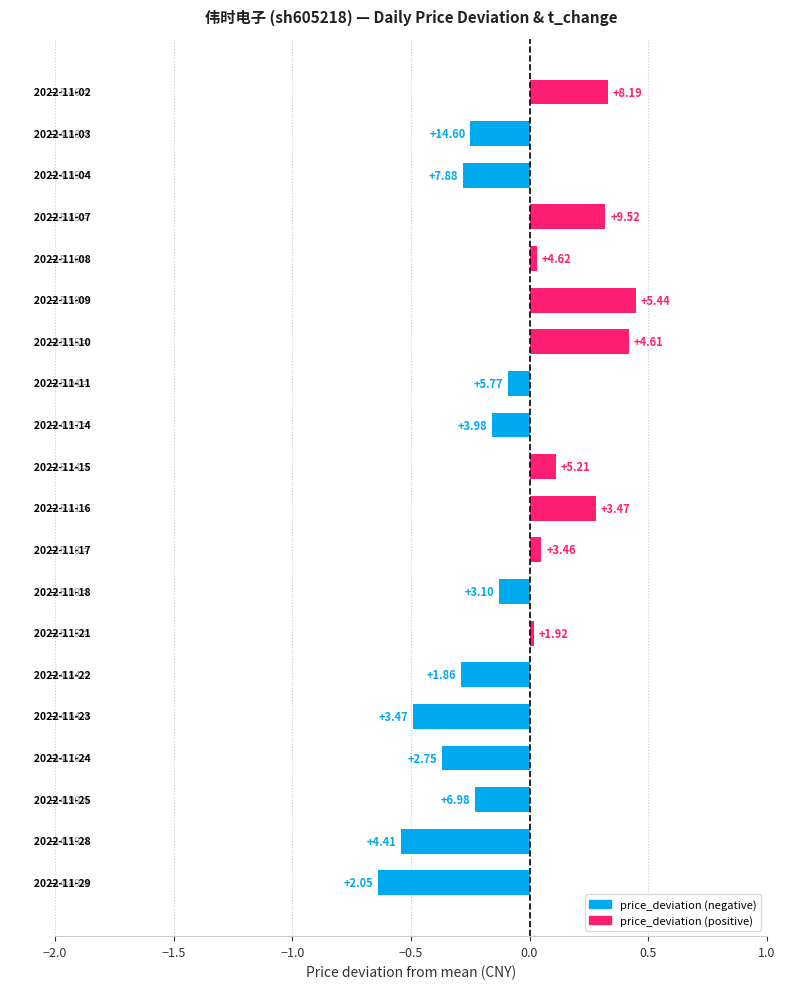

How many bars are there in total?

20